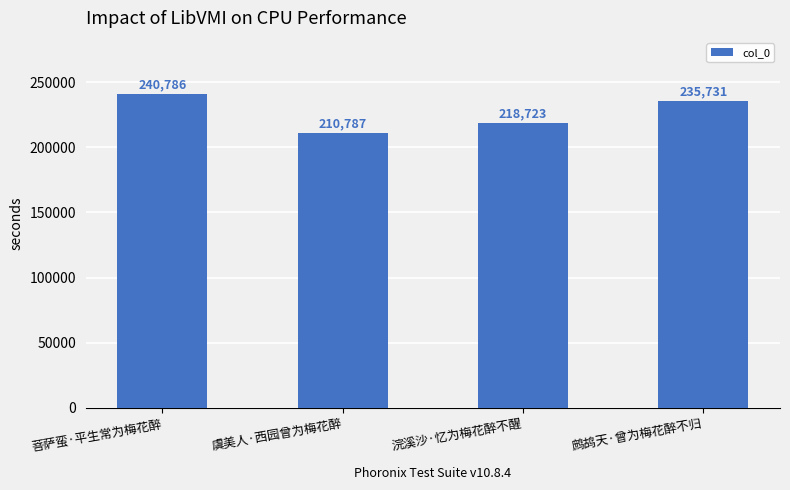

How many distinct data groups are displayed?

1